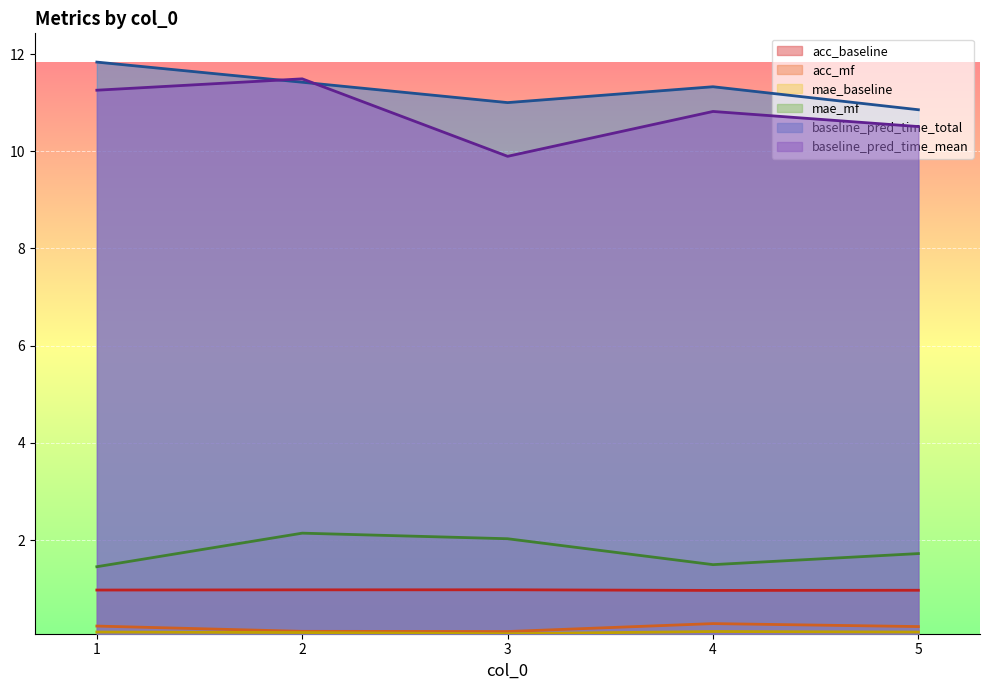

Which series has the largest total across all categories?

baseline_pred_time_total